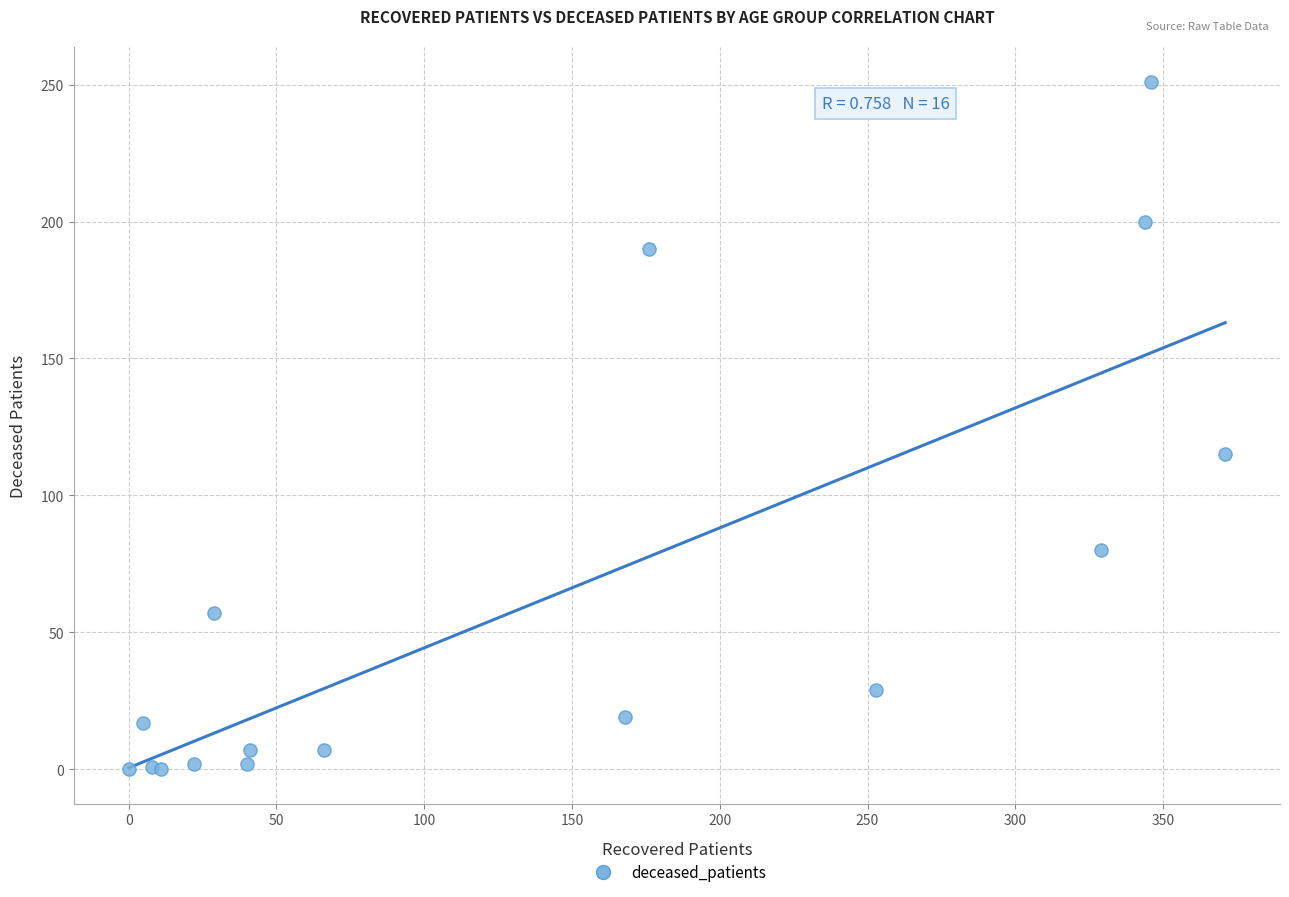

What Y value in the scatter plot is closest to 125?

115